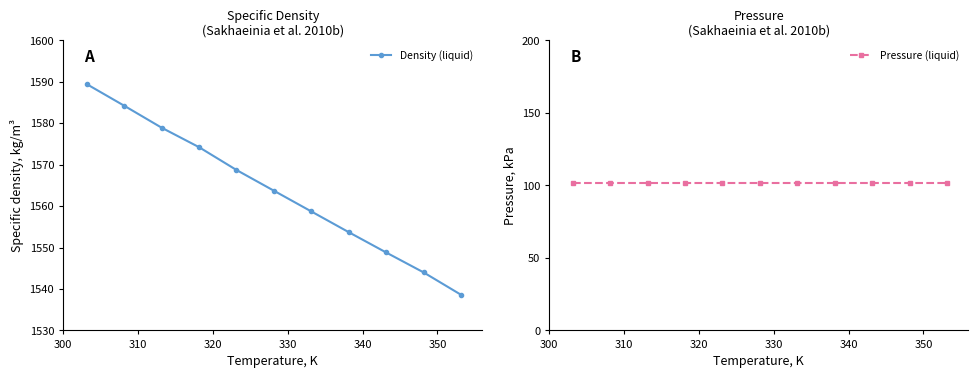

What is the minimum value for Density (liquid)?

1538.6